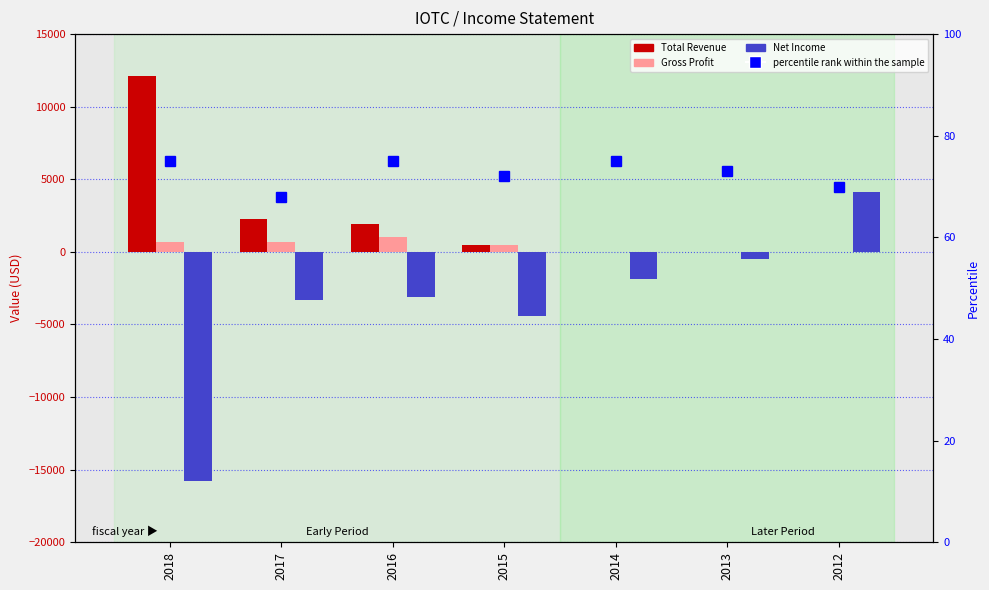

Where does the percentile rank within the sample series first go above 73?

2018